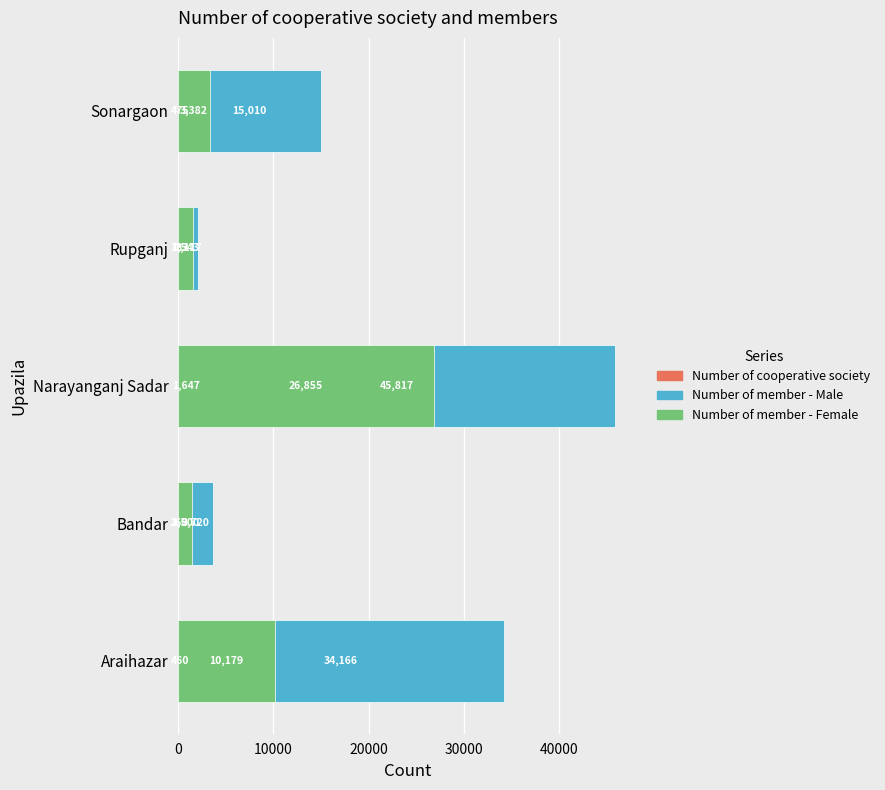

Is it true that Number of member - Male equals 45817 at Narayanganj Sadar?

True